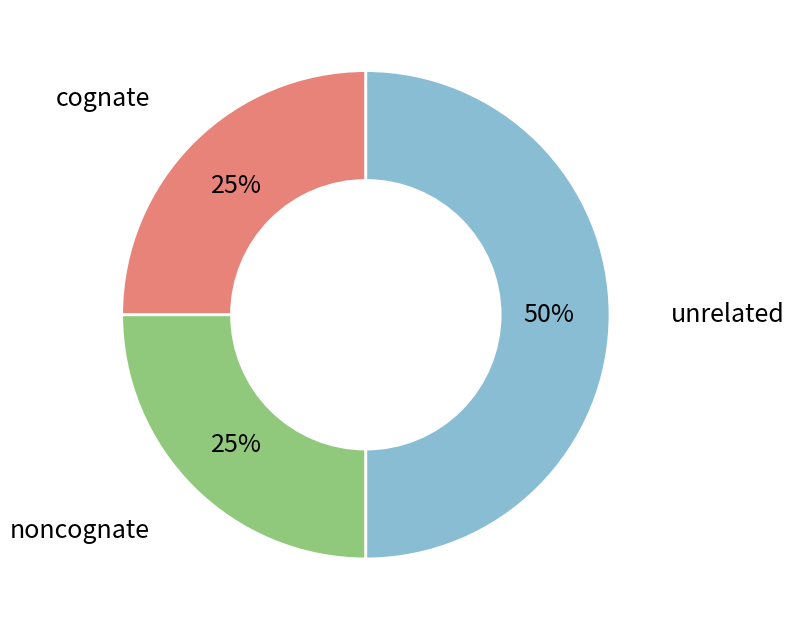

To the nearest percent, what is the average slice percentage?

33%